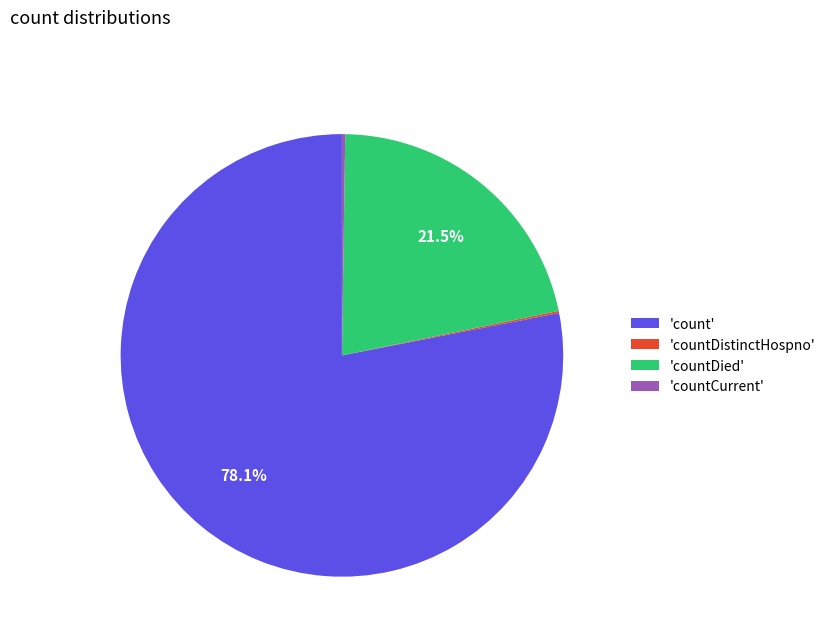

Which category accounts for the majority?

'count'